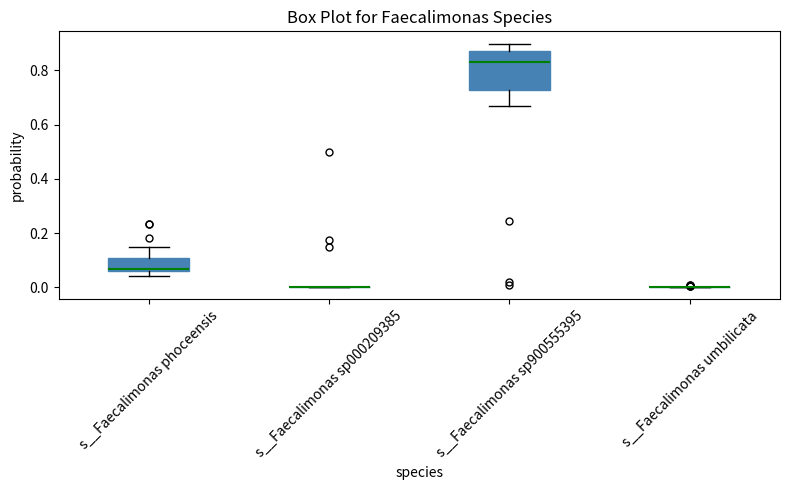

Which box is the tallest, from its lower edge to its upper edge?

s__Faecalimonas sp900555395